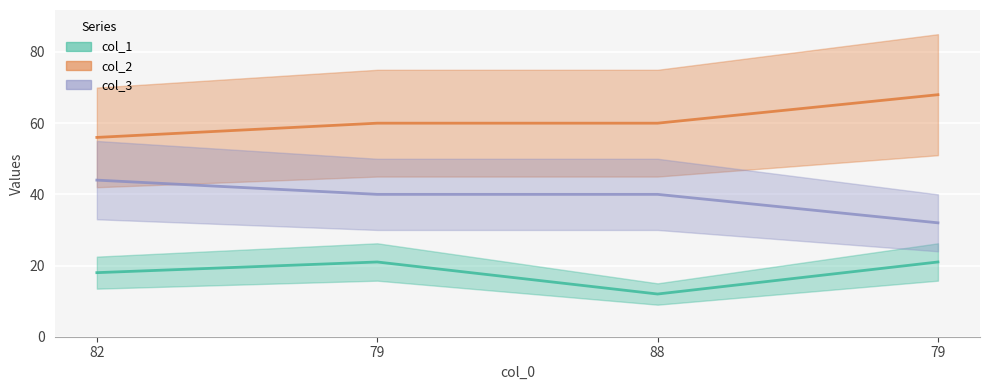

Rank the series by their average value, from lowest to highest.

col_1, col_3, col_2